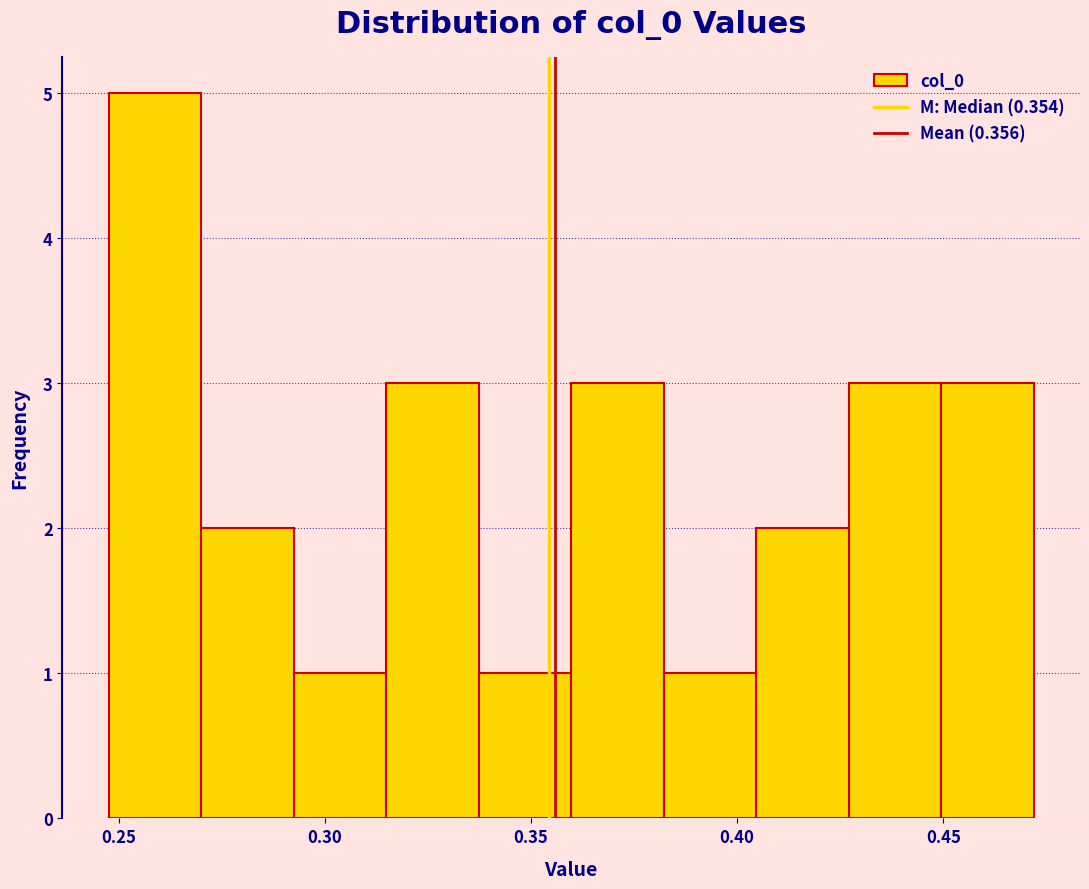

Over which range of the x-axis is the bar tallest?

0.250 to 0.270